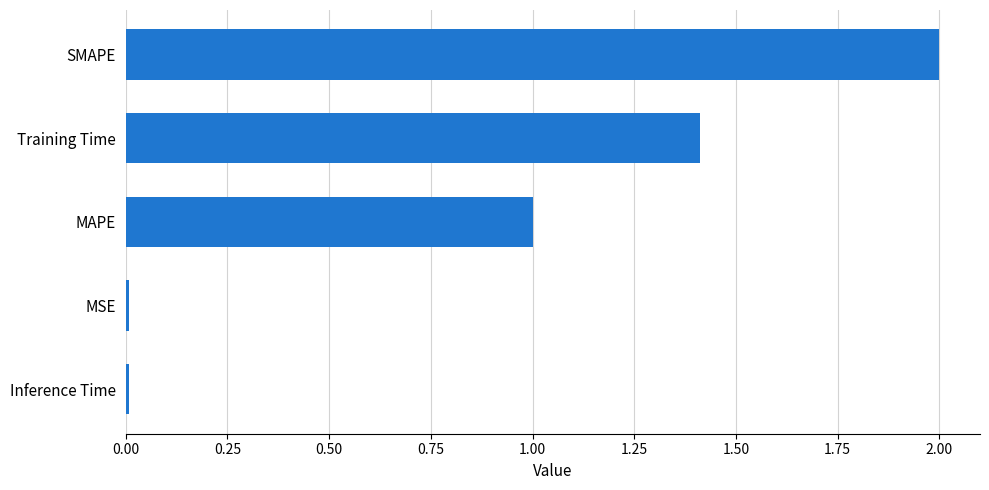

Which category has the highest value across all series?

SMAPE